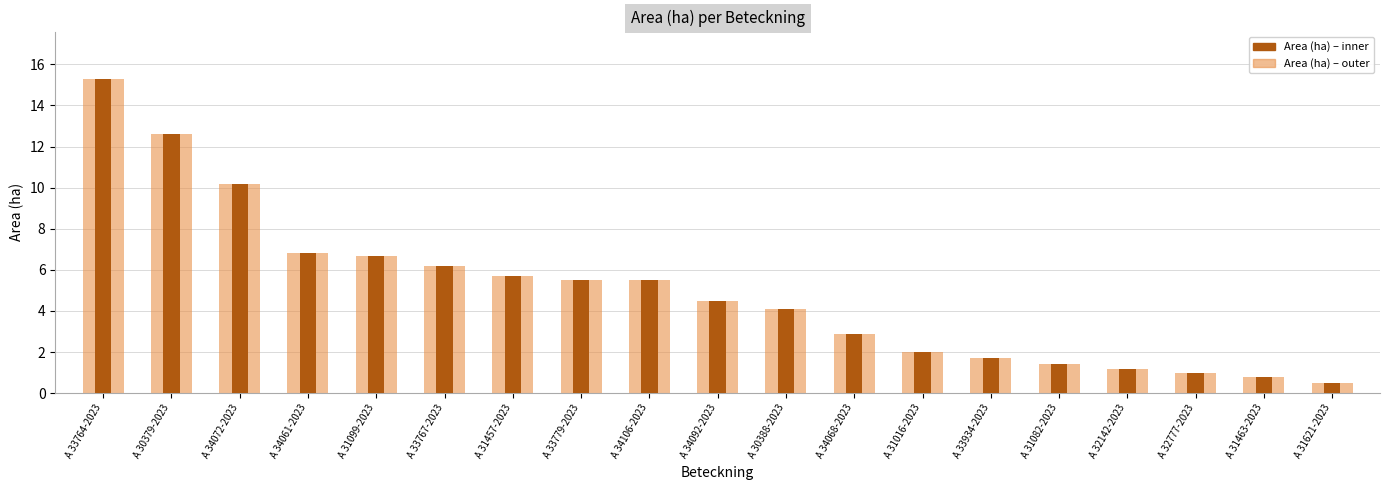

What is the label of the 9th bar from the right?

A 30388-2023